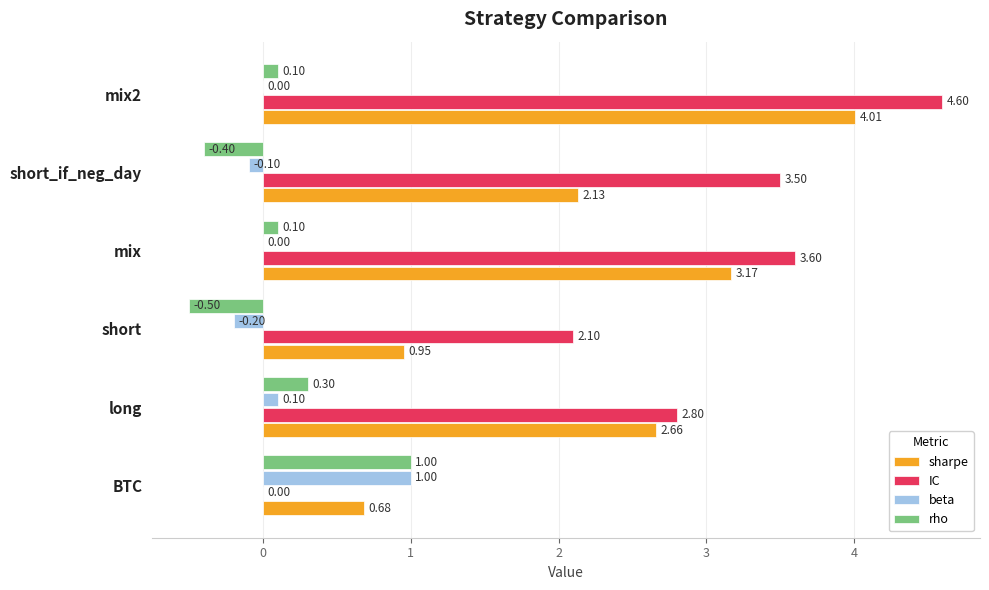

What is the total value across all series at short?

2.4